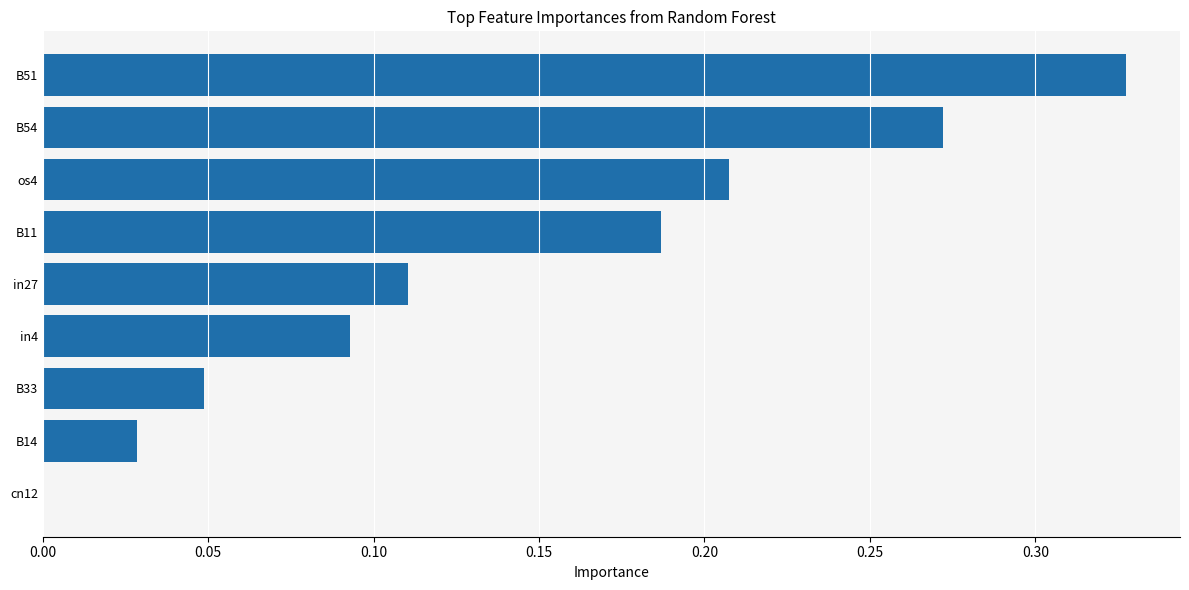

Which label corresponds to the largest value in the chart?

B51